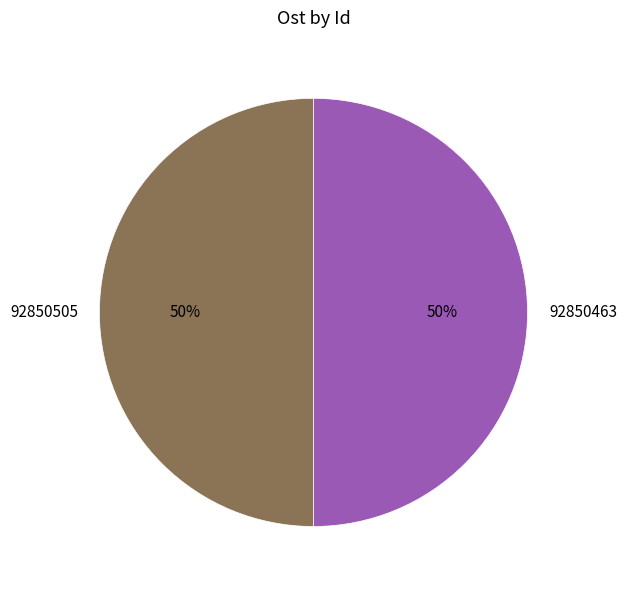

How many segments does this pie chart have?

2